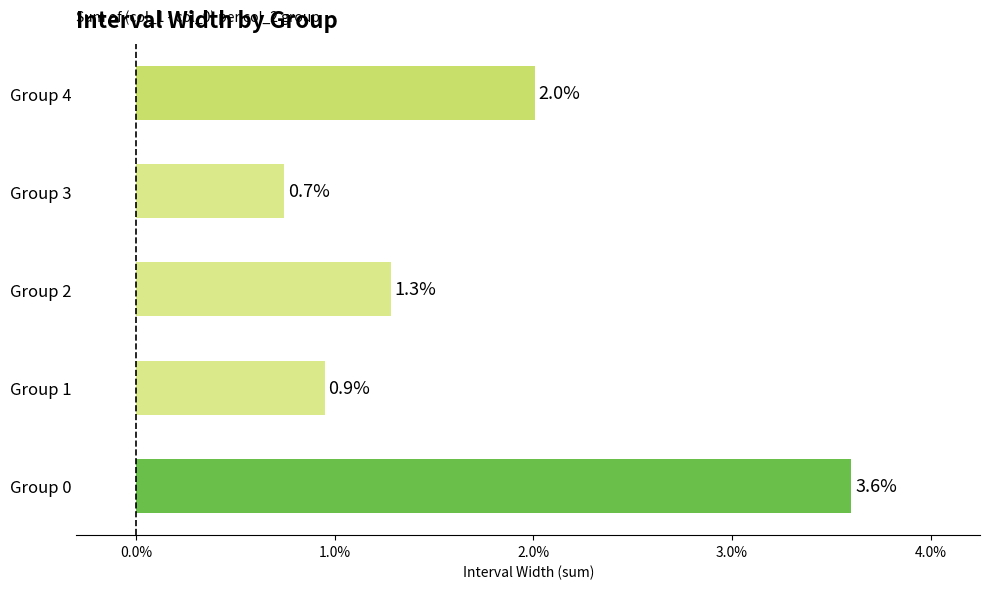

List the labels in order of value, largest first.

Group 0, Group 4, Group 2, Group 1, Group 3